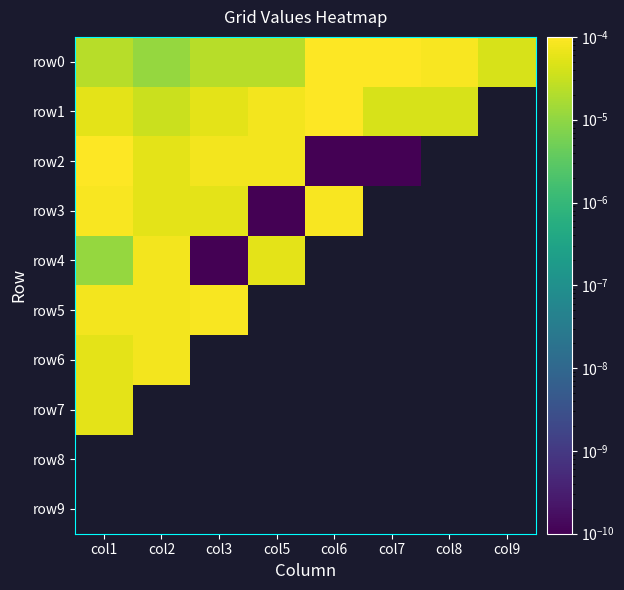

Between col2 and col7, which series saw the biggest shift?

row0